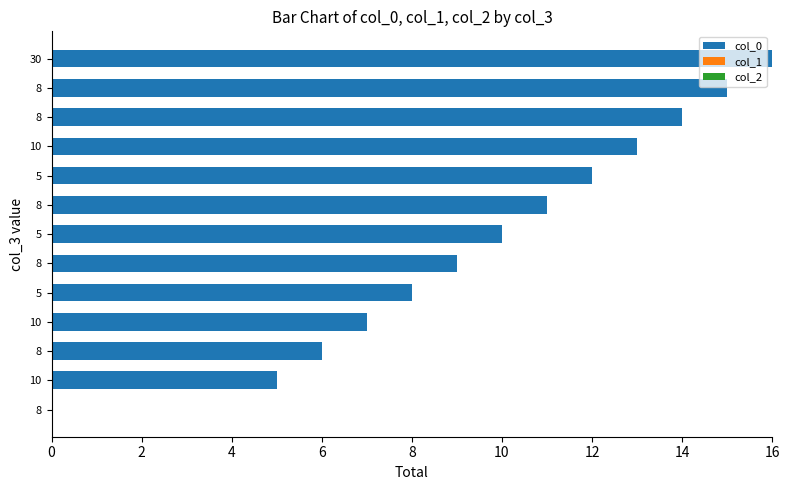

Are the bars horizontal?

Yes